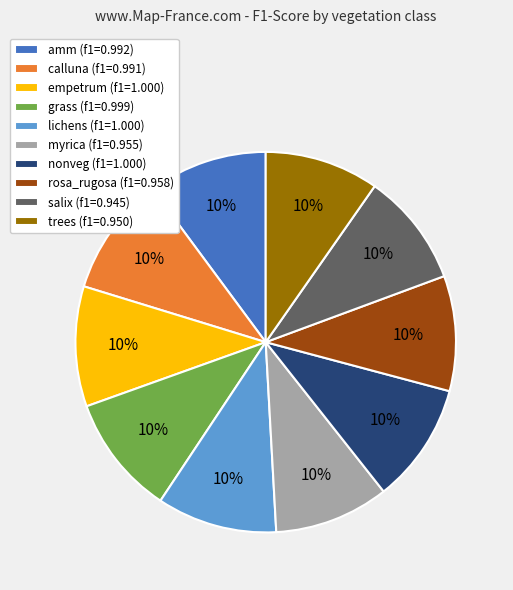

To the nearest percent, what portion does grass represent?

10%